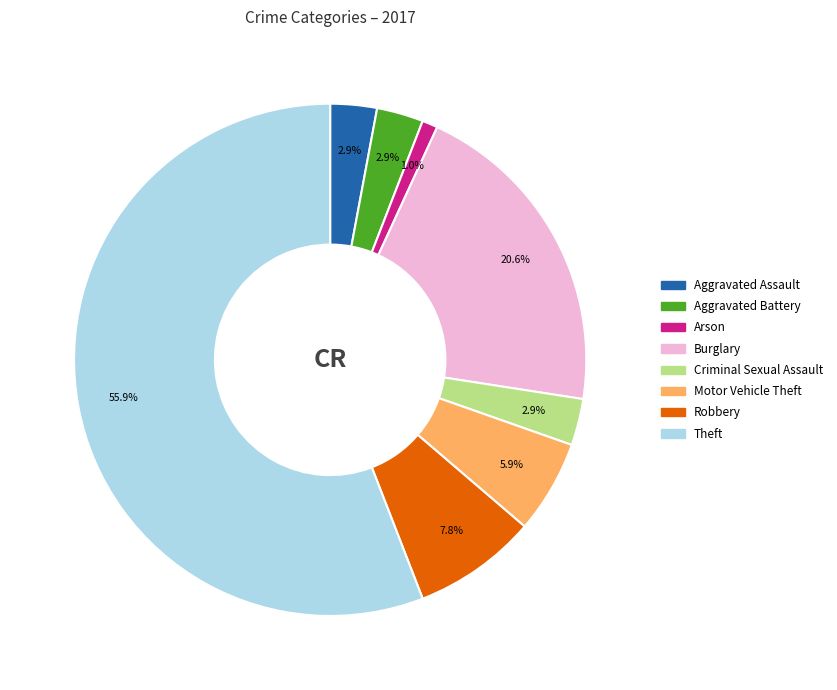

What is the total percentage of Burglary and Aggravated Battery?

23.5%